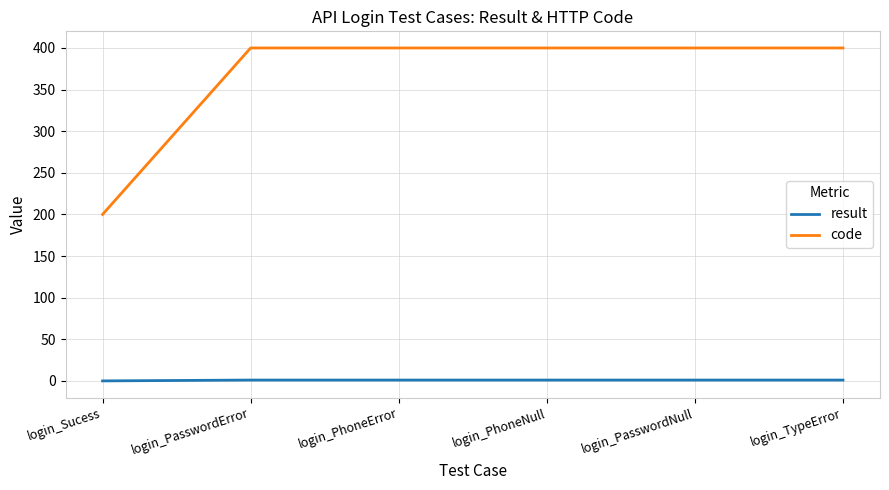

How many categories are shown in the chart?

6